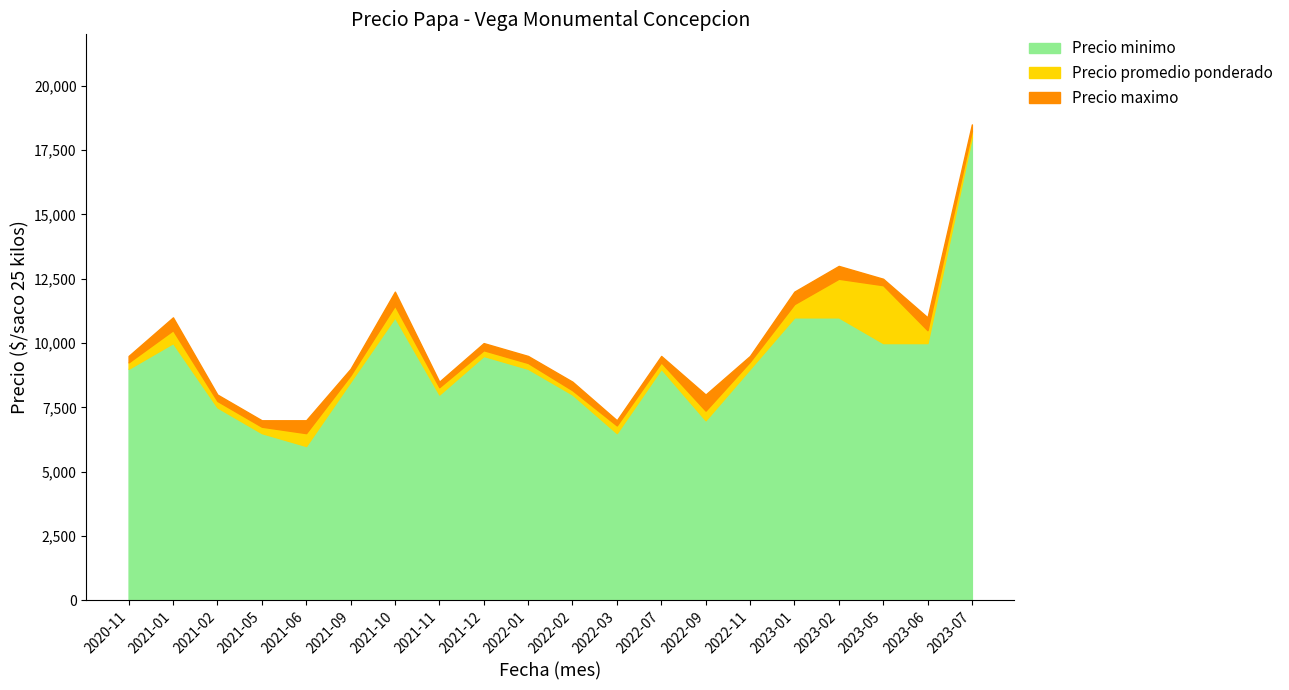

At 2022-03, list the series in order from smallest to largest.

Precio minimo, Precio promedio ponderado, Precio maximo